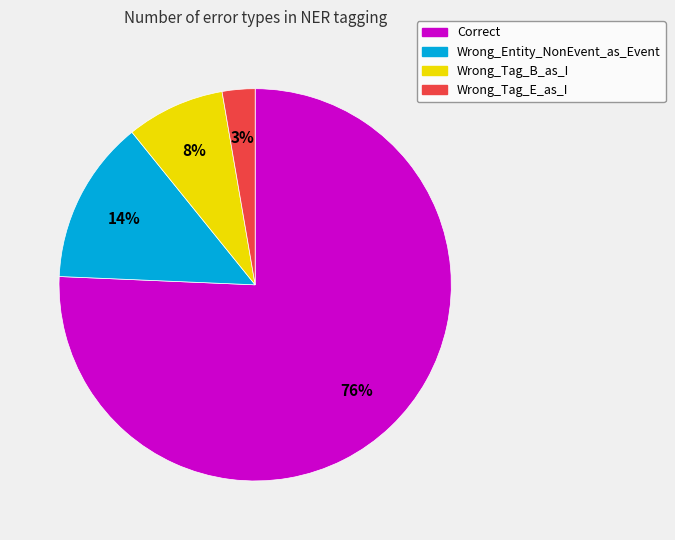

Which slice is the smallest?

Wrong_Tag_E_as_I